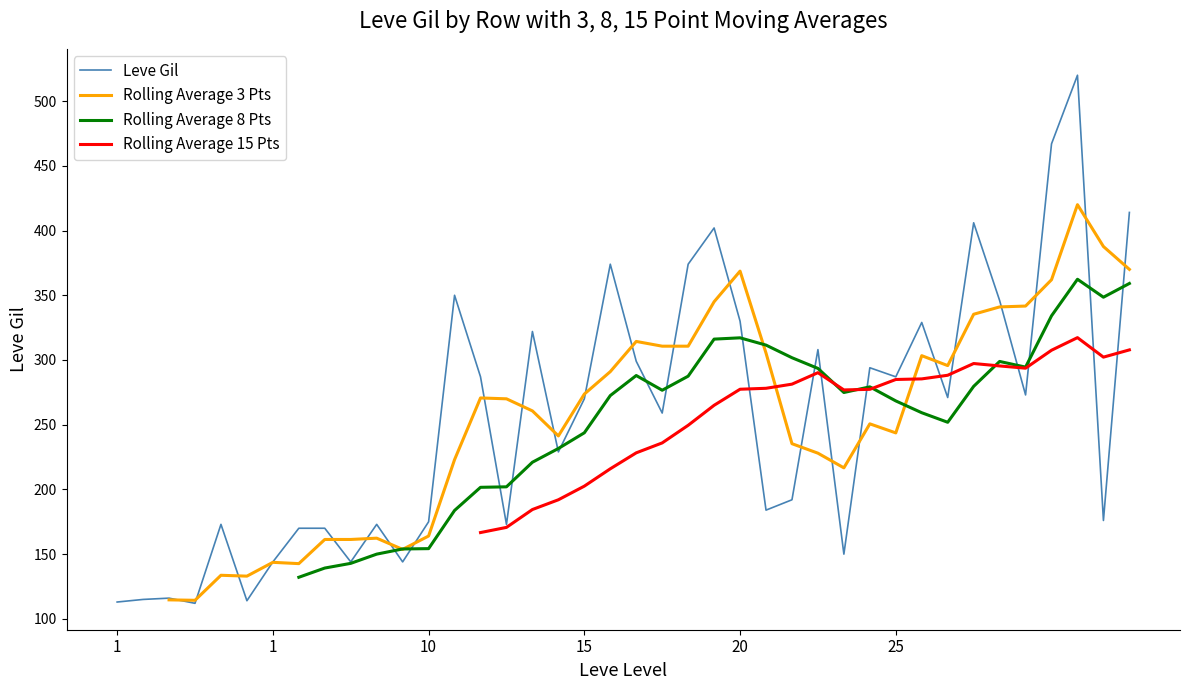

At 10, list the series in order from largest to smallest.

Leve Gil, Rolling Average 3 Pts, Rolling Average 8 Pts, Rolling Average 15 Pts